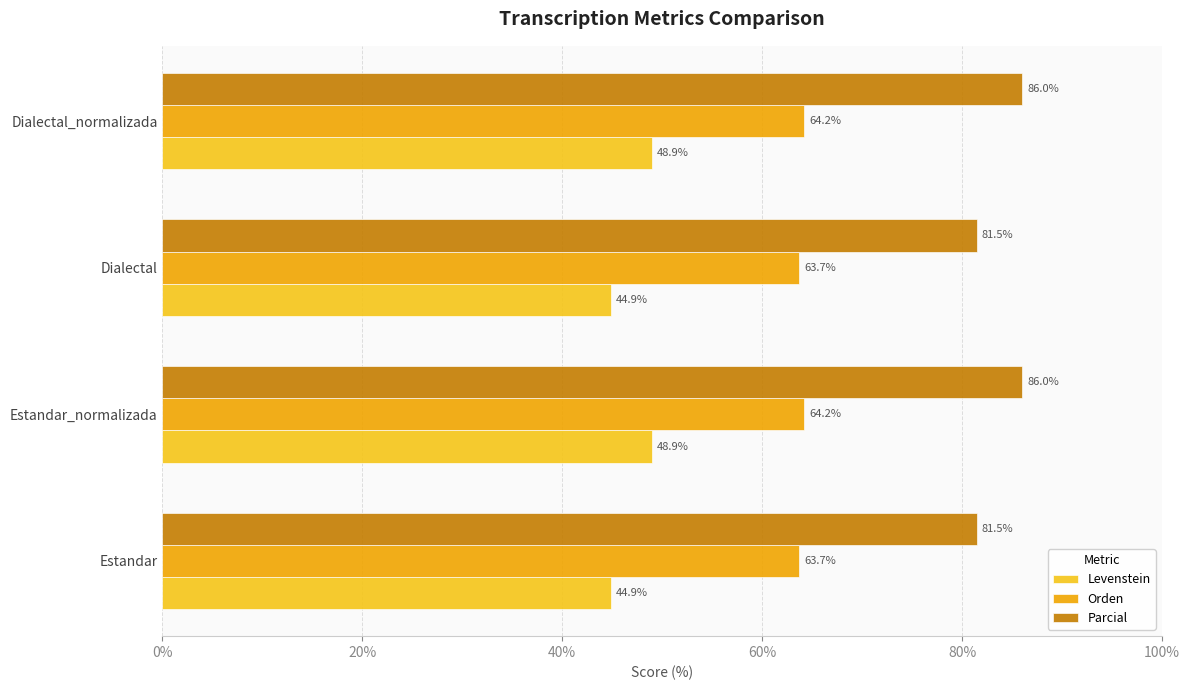

What is the minimum value for Parcial?

81.5